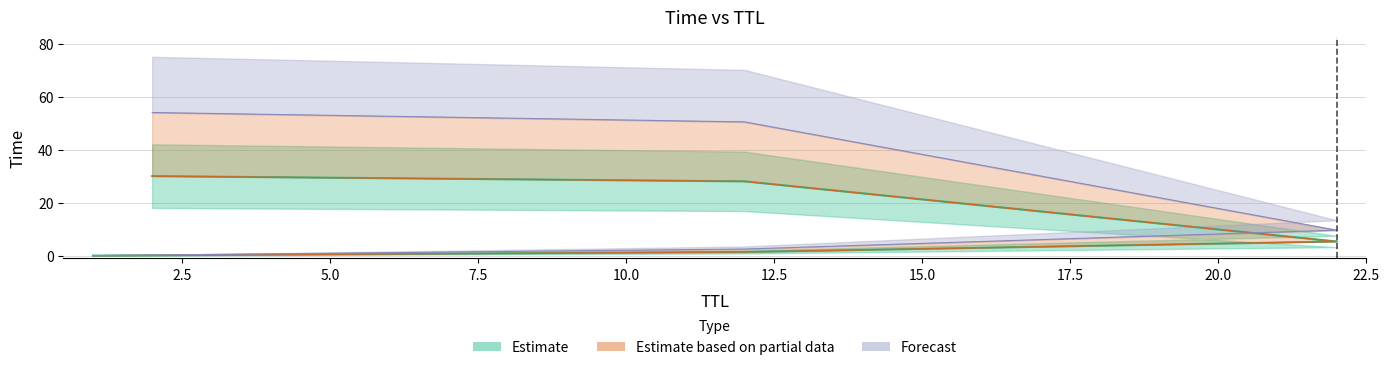

What is the maximum value shown in the chart?

54.0